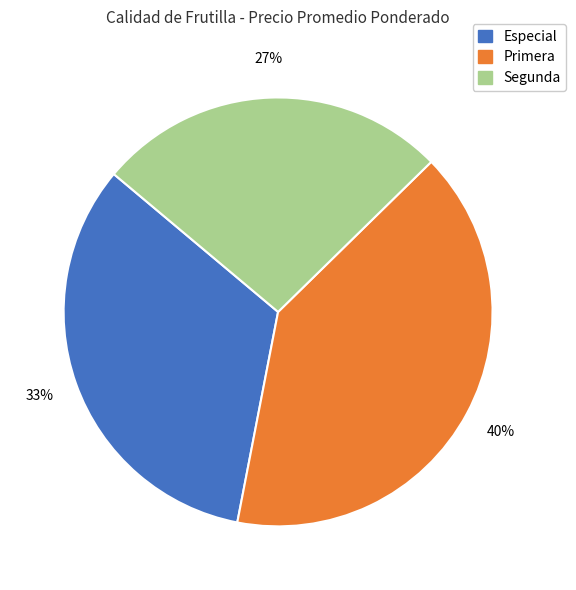

To the nearest percent, what portion does Primera represent?

40%